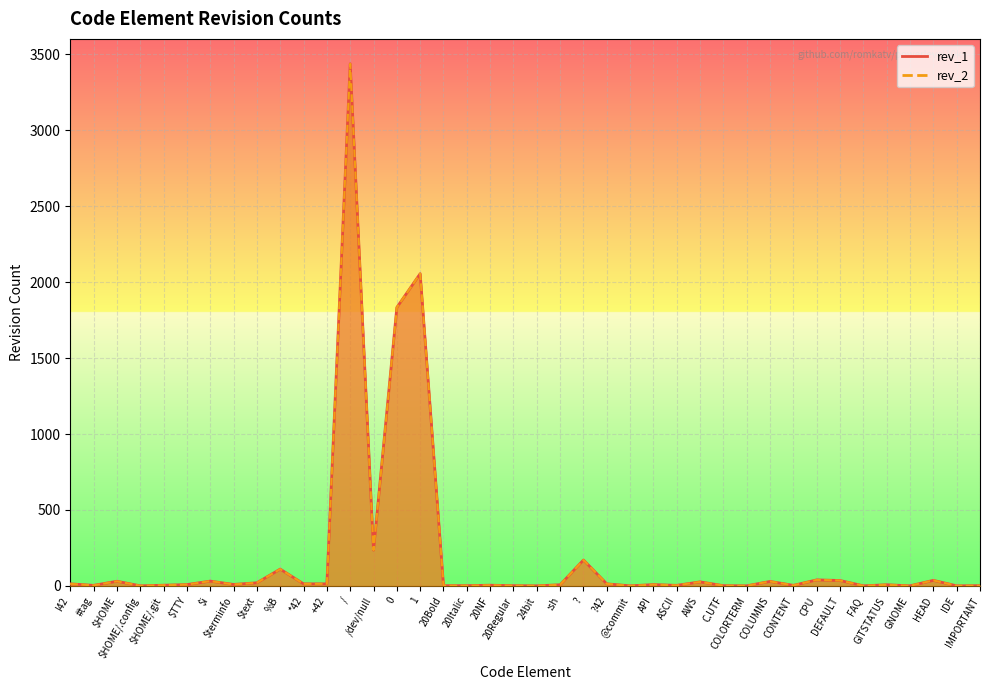

The value of rev_2 at IMPORTANT is 2. True or false?

True